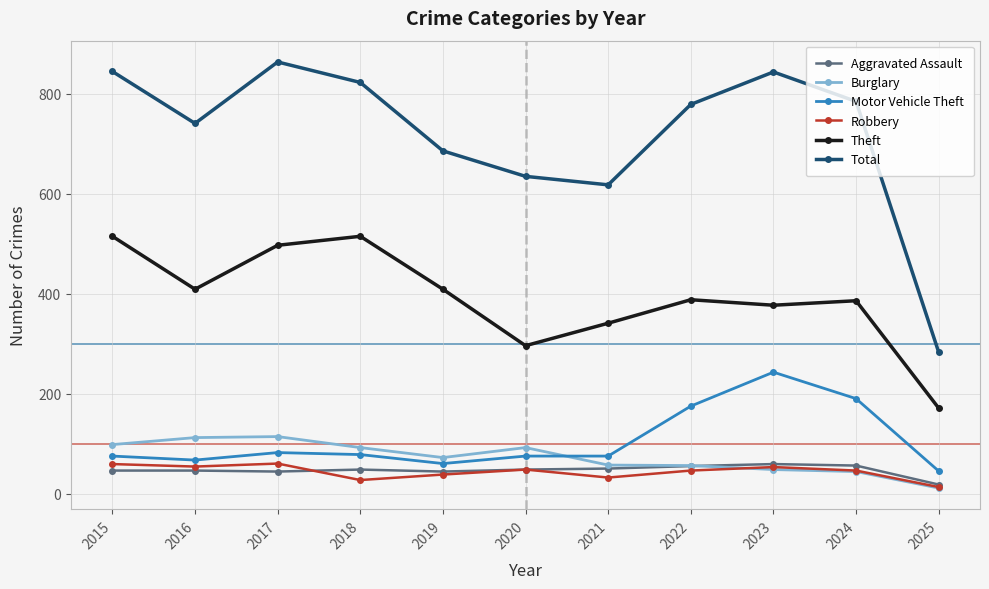

Where is Theft nearest to the value 343?

2021